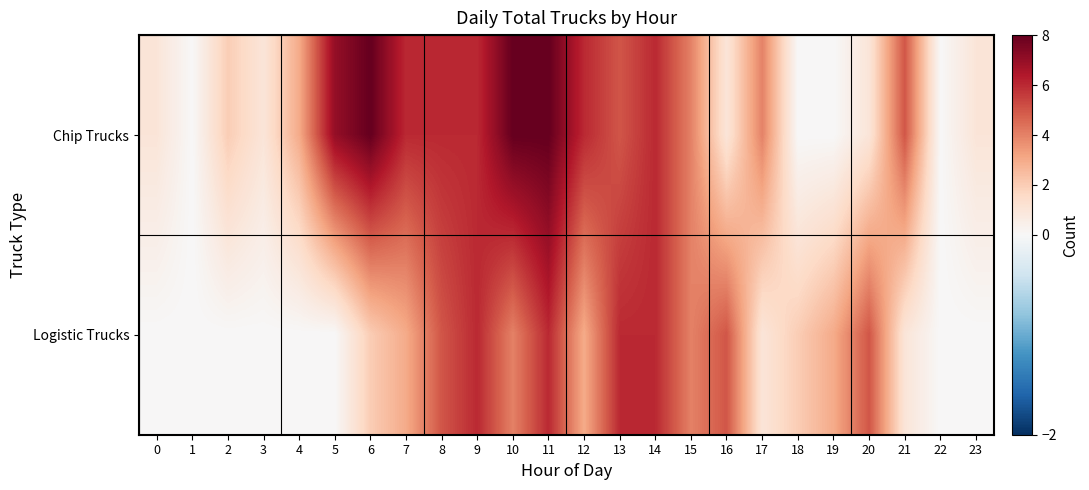

Reading left to right, extract all data points from this chart.

Chip Trucks: 0=1	1=0	2=2	3=1	4=3	5=7	6=8	7=6	8=6	9=6	10=8	11=8	12=6	13=5	14=6	15=4	16=1	17=4	18=0	19=0	20=1	21=5	22=0	23=1
Logistic Trucks: 0=0	1=0	2=0	3=0	4=0	5=0	6=2	7=3	8=5	9=6	10=4	11=6	12=3	13=6	14=6	15=4	16=5	17=1	18=2	19=3	20=5	21=1	22=0	23=0